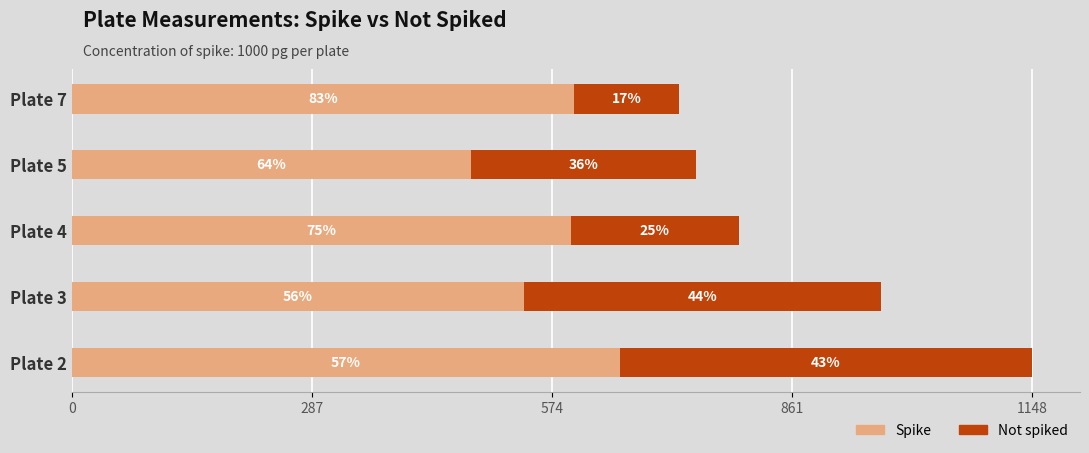

What is the difference between the second highest and second lowest values in the Spike series?

59.8